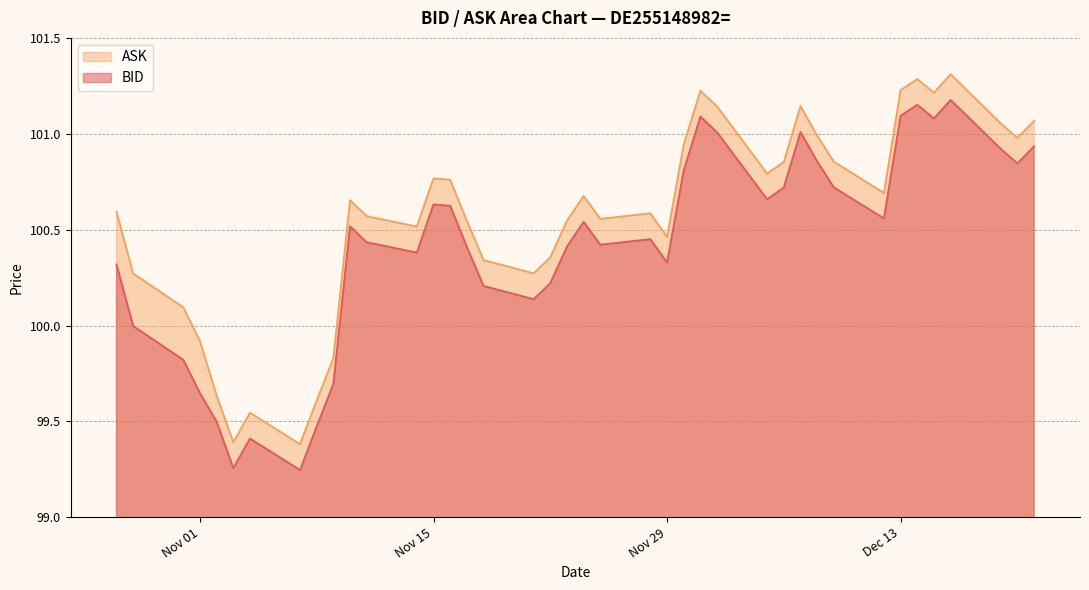

What is the sum of the ASK values at 2022-12-12 and 2022-12-08?

201.7